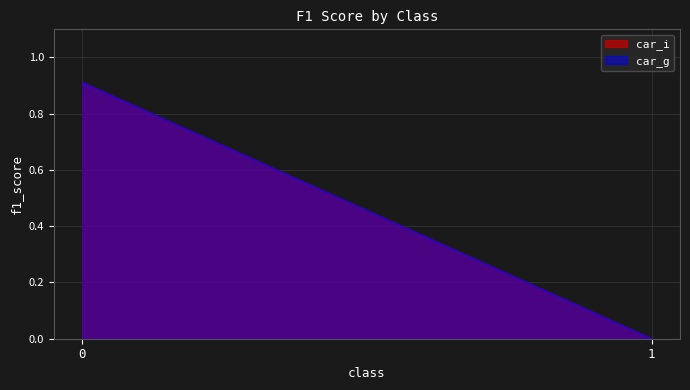

What is the difference between the maximum and minimum values in the car_g series?

0.9